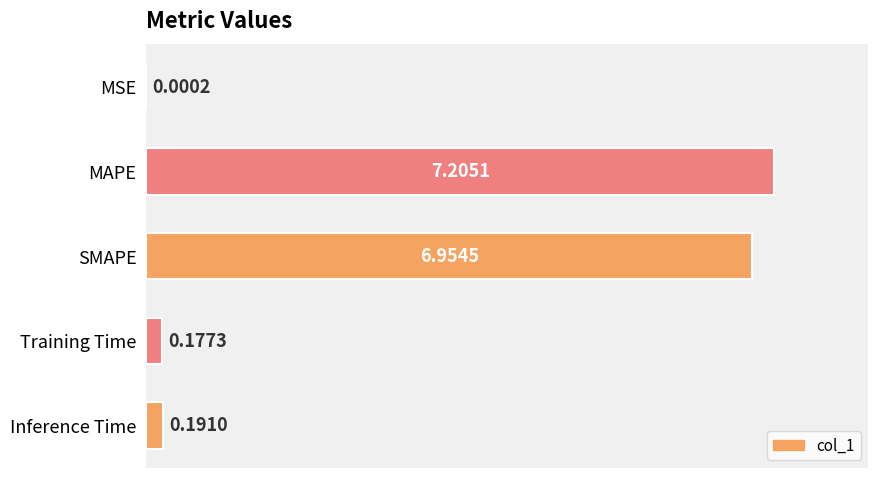

At which label is the value closest to 3?

Inference Time